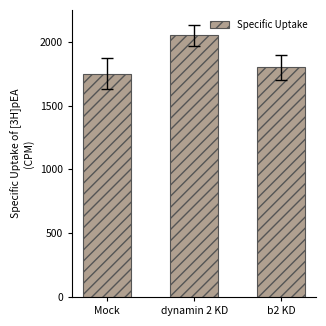

Rank the categories by value from lowest to highest.

Mock, b2 KD, dynamin 2 KD